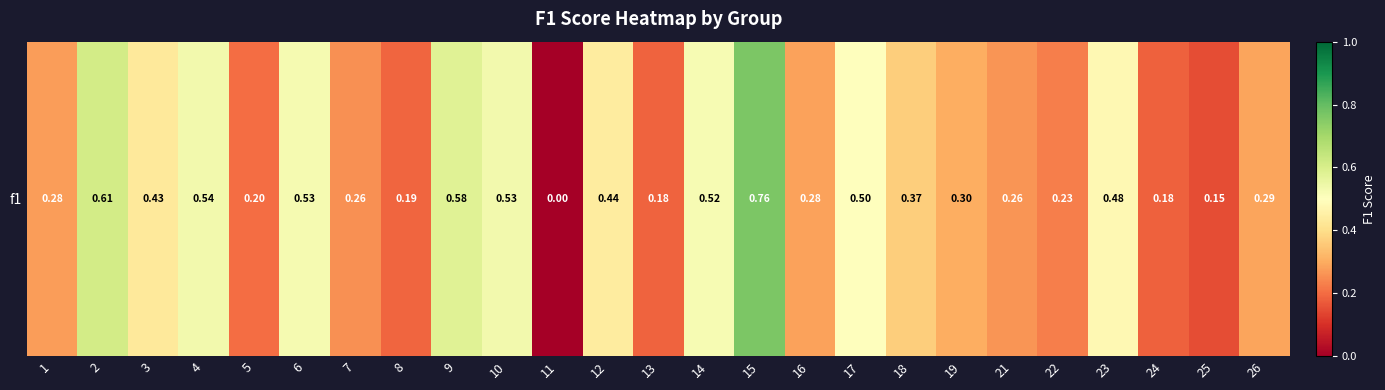

Count the number of data series in this chart.

1